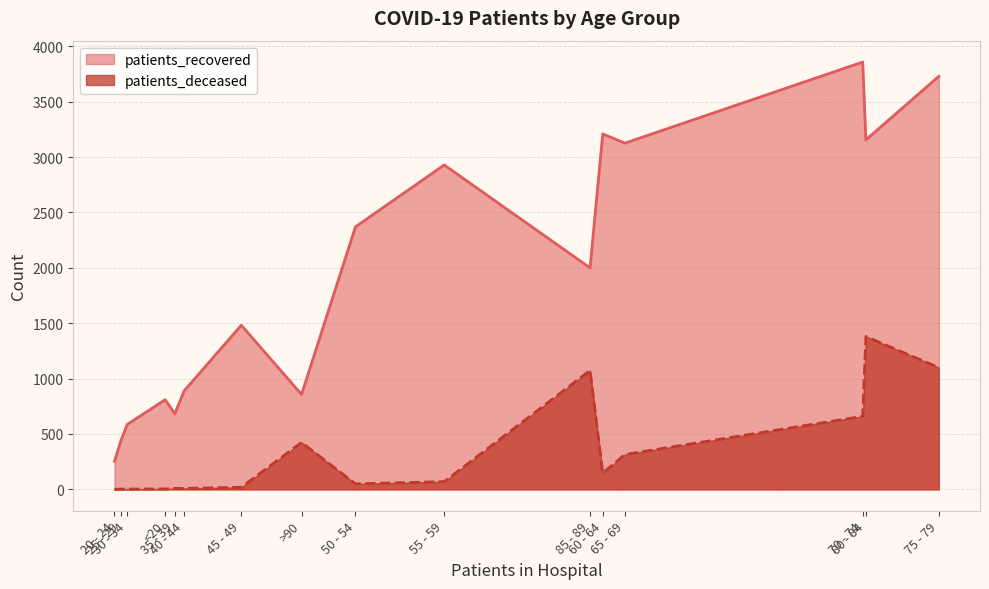

What is the minimum value for patients_recovered?

254